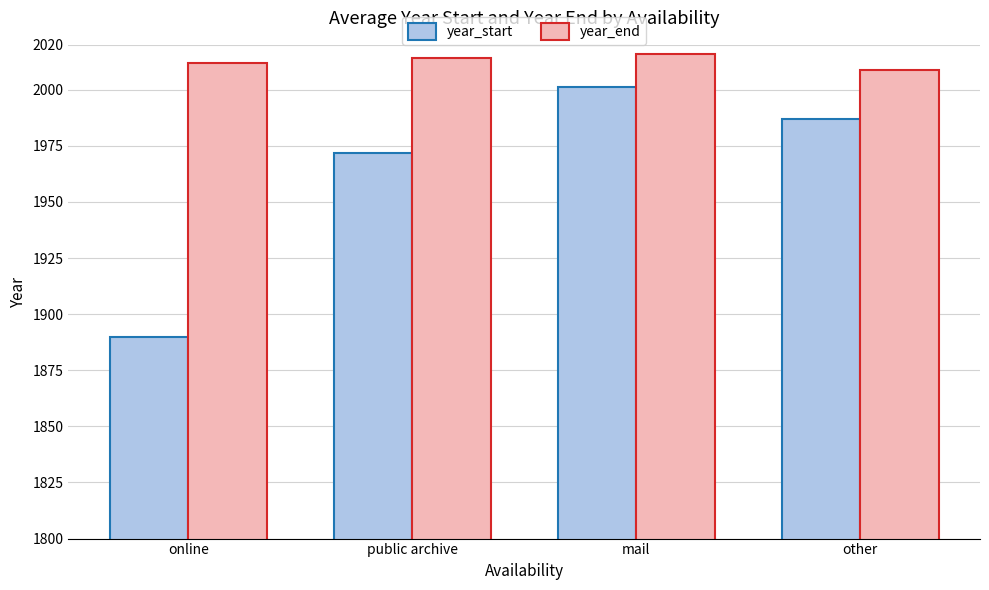

What value does the year_end series have at public archive?

2014